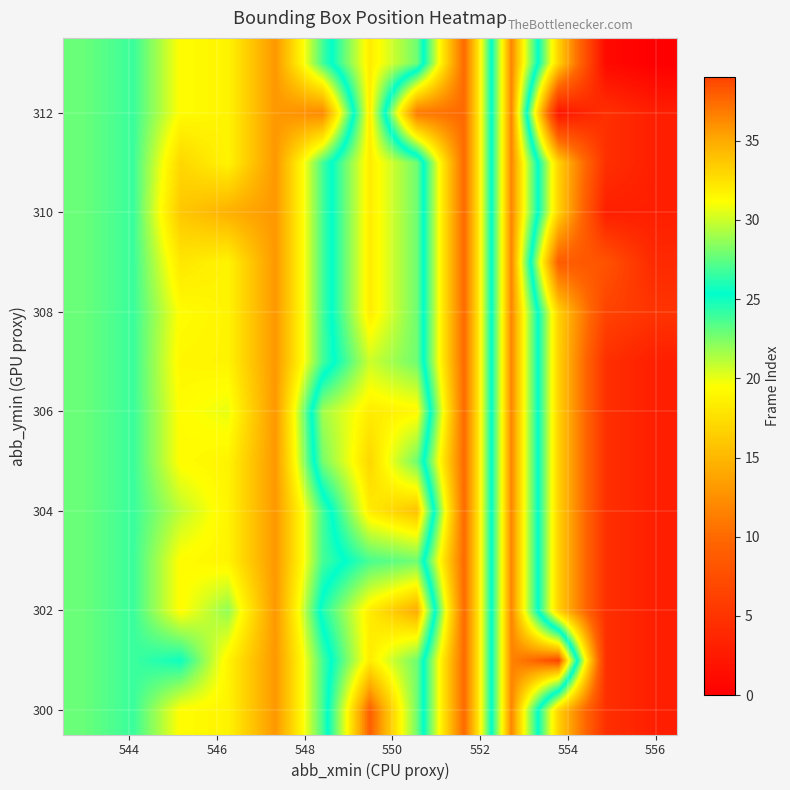

How many categories are shown in the chart?

13